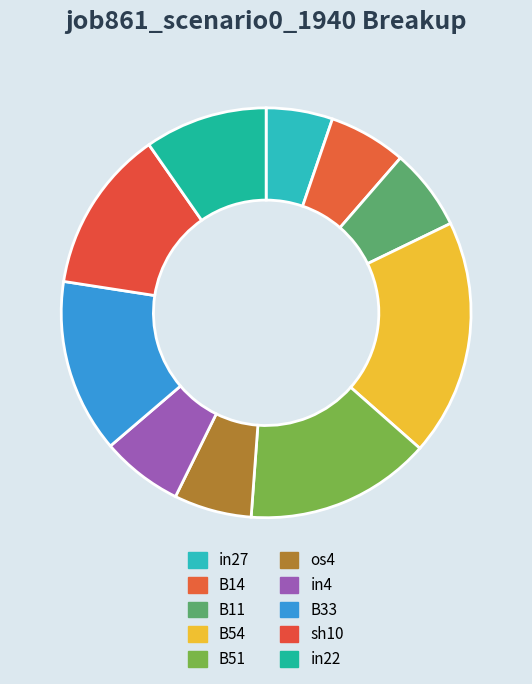

Count the number of slices in the pie.

10